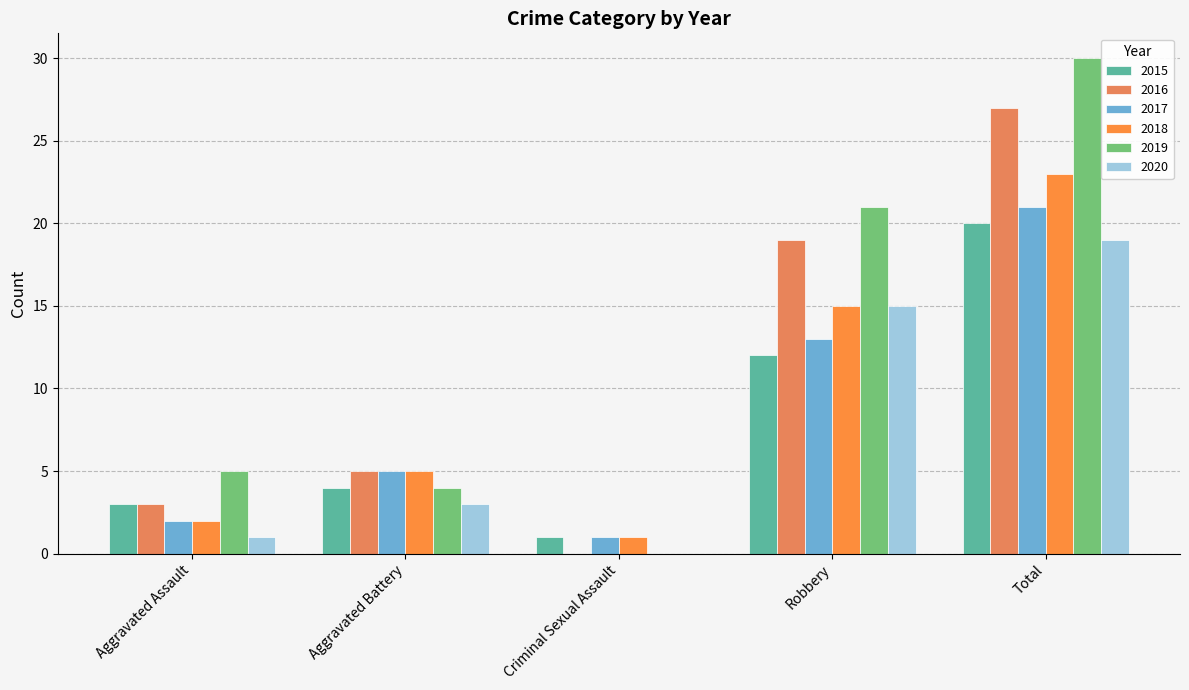

The 2018 series shows 1 at Aggravated Assault. True or false?

False